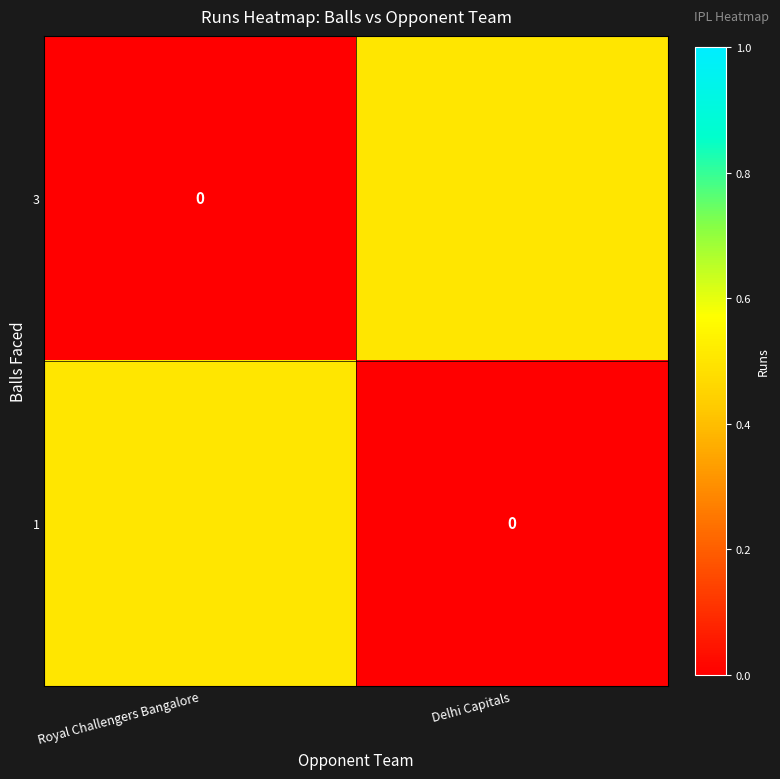

Count the number of categories in the chart.

2